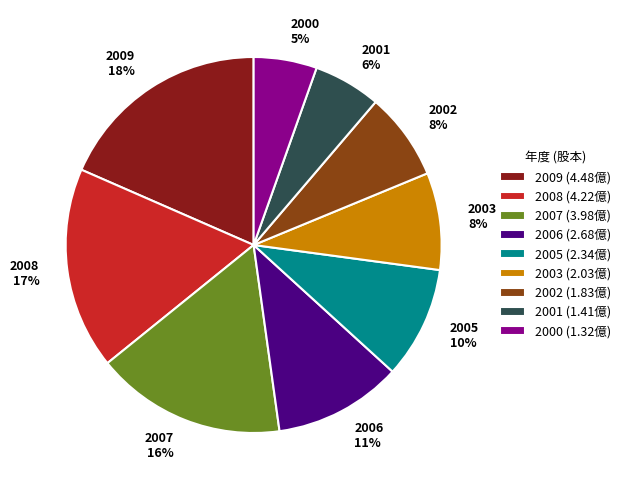

Between 2005 and 2003, which is larger?

2005